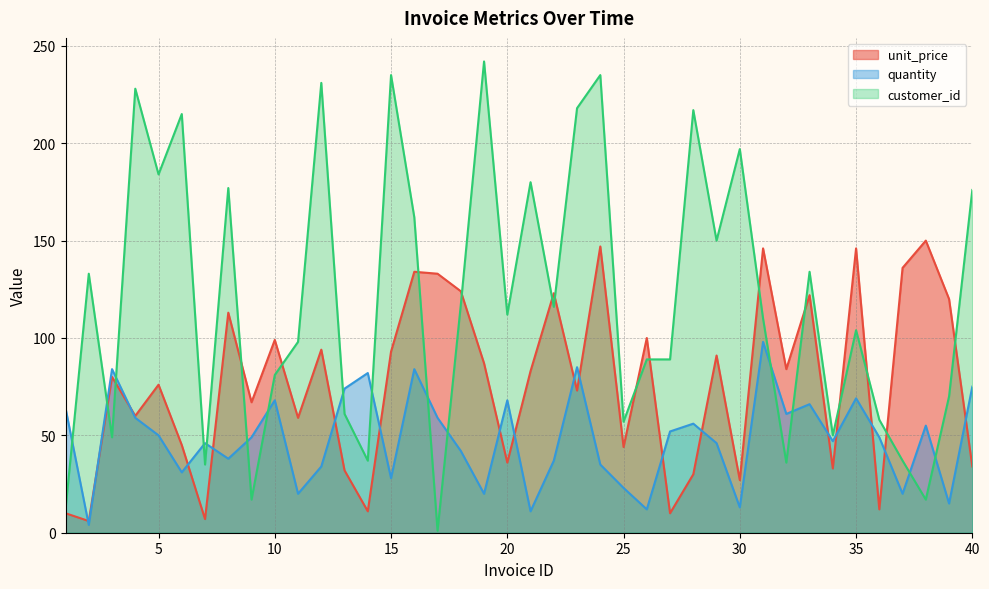

Reading right to left, list all the values displayed in this chart.

unit_price: 34	120	150	136	12	146	33	122	84	146	27	91	30	10	100	44	147	73	123	83	36	87	124	133	134	93	11	32	94	59	99	67	113	7	45	76	60	80	6	10
quantity: 75	15	55	20	49	69	47	66	61	98	13	46	56	52	12	23	35	85	37	11	68	20	42	59	84	28	82	74	34	20	68	49	38	46	31	50	59	84	4	64
customer_id: 176	70	17	37	58	104	50	134	36	110	197	150	217	89	89	57	235	218	116	180	112	242	117	1	162	235	37	61	231	98	81	17	177	35	215	184	228	49	133	12